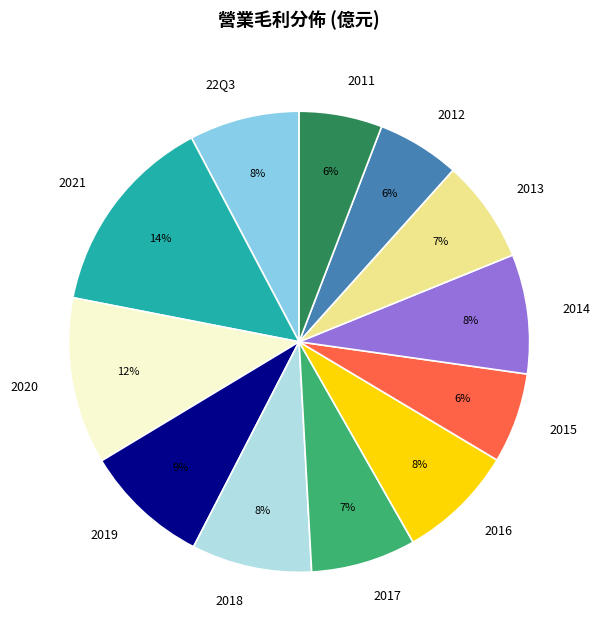

Between 2021 and 2012, which is larger?

2021